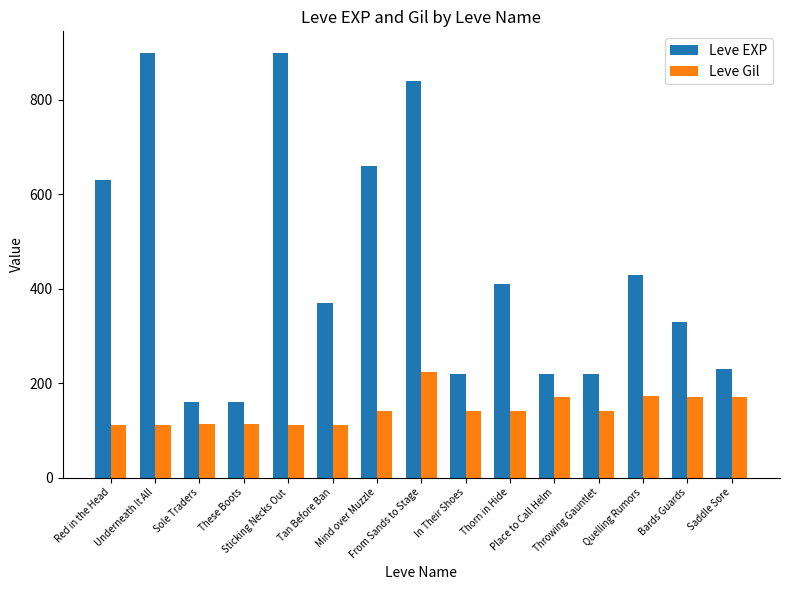

At how many categories does at least one series exceed 725?

3